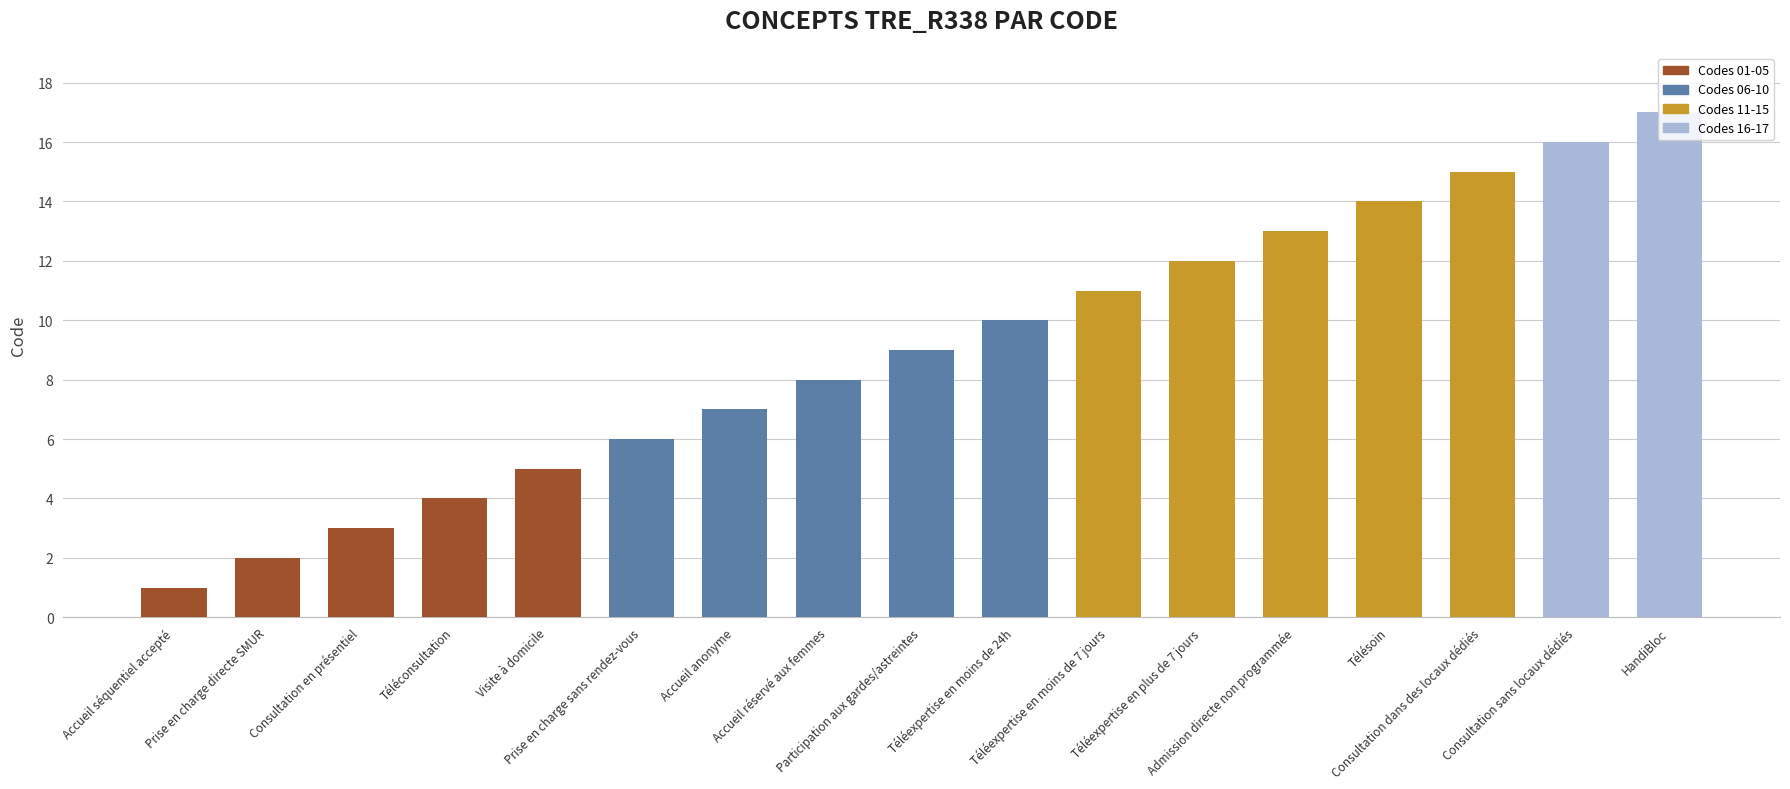

What is the smallest value displayed?

1